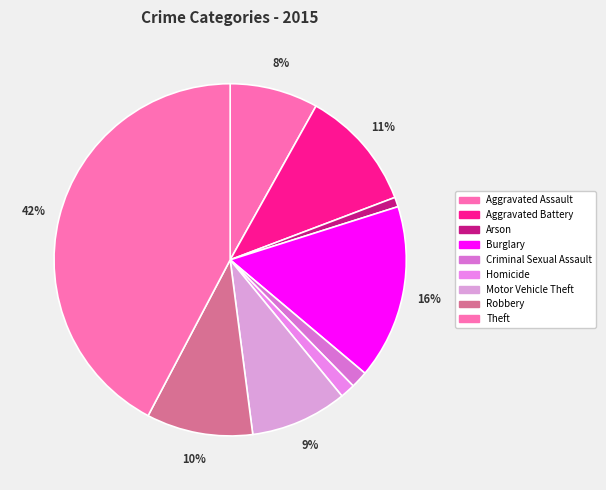

How many slices are in this pie chart?

9